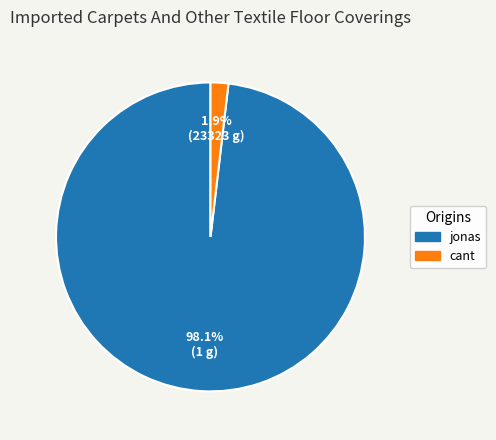

Which has a higher value, cant or jonas?

jonas